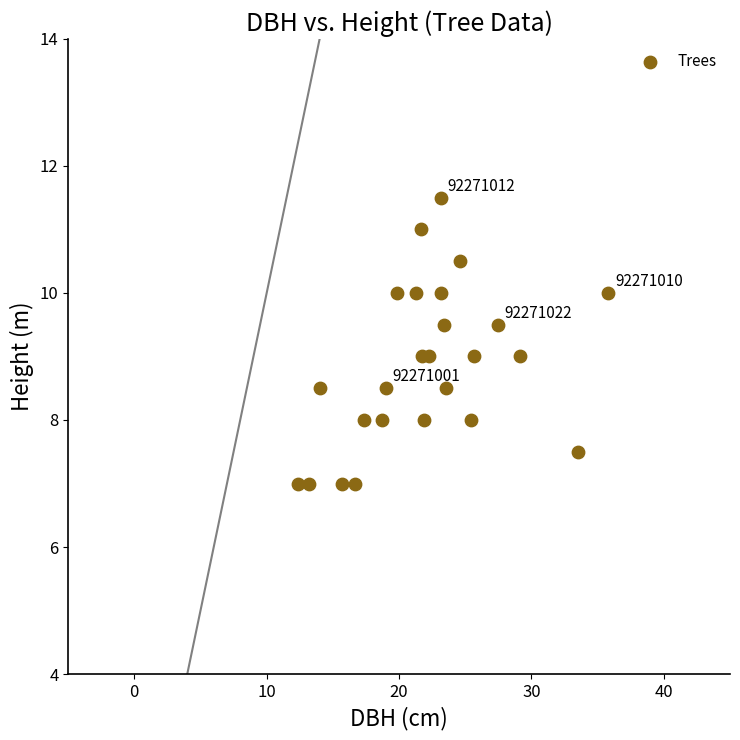

What is the range of X values (max minus min)?

23.4